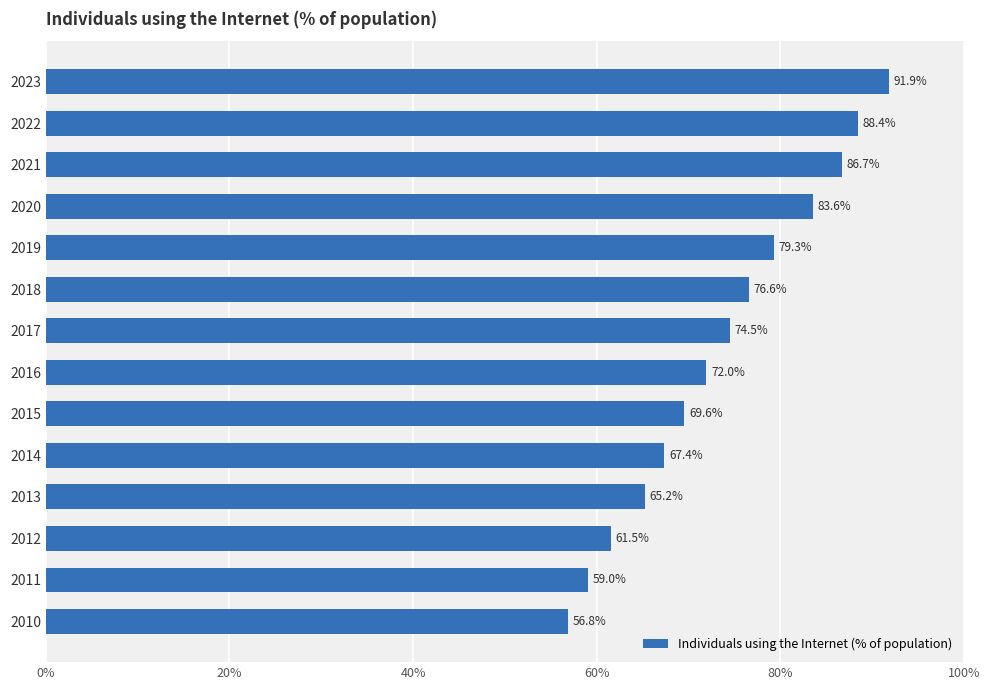

List the labels in order of value, largest first.

2023, 2022, 2021, 2020, 2019, 2018, 2017, 2016, 2015, 2014, 2013, 2012, 2011, 2010